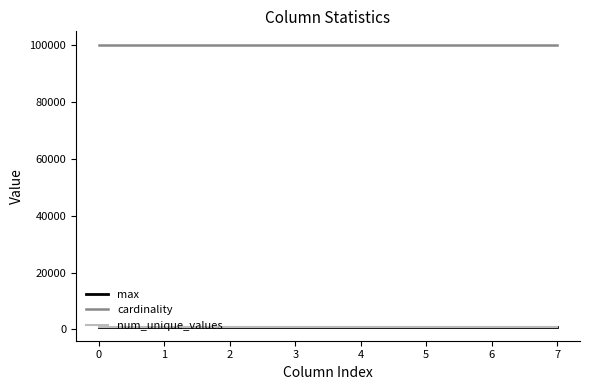

What is the total value across all series at 1?

101999